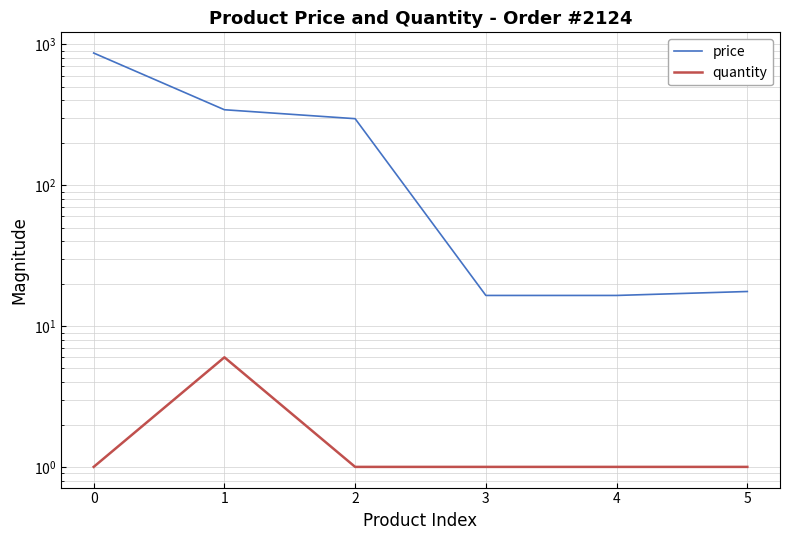

True or false: price and quantity cross at least once.

False